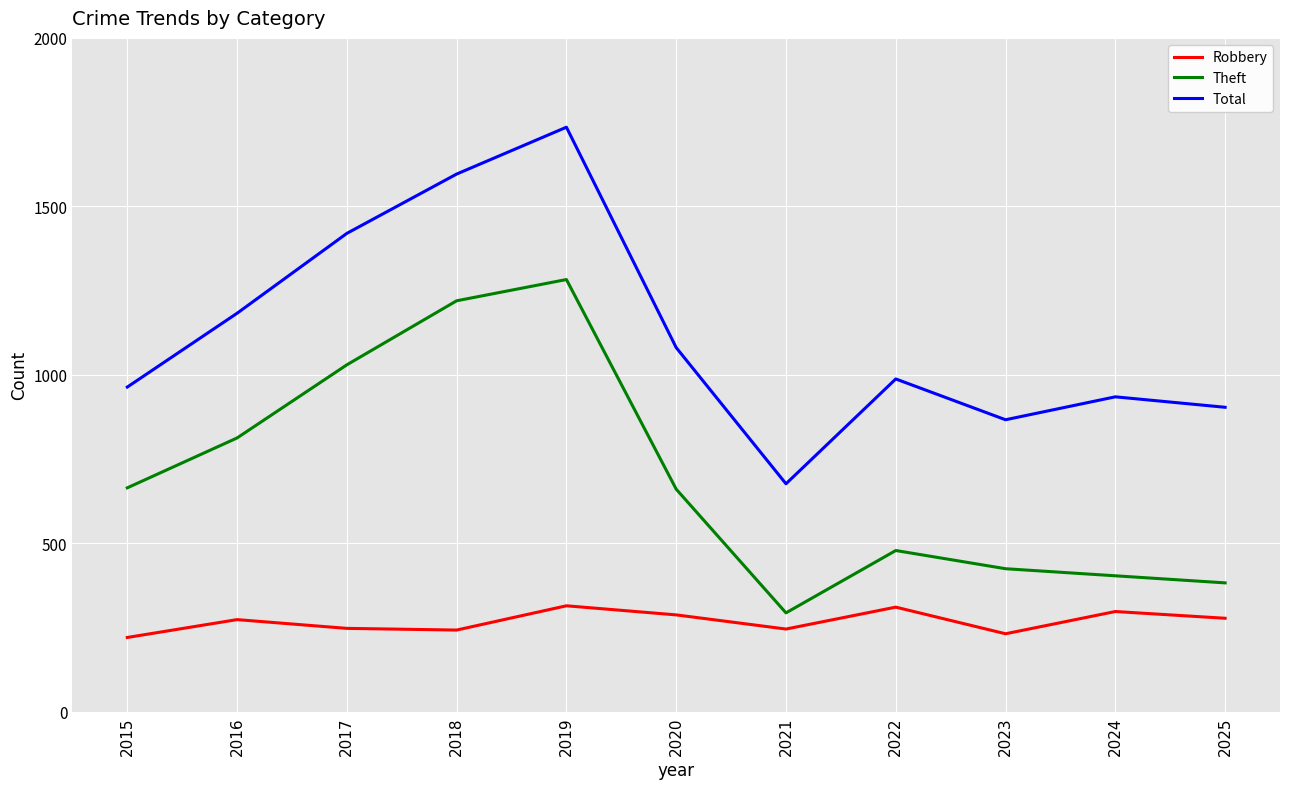

List the labels in order of Total value, smallest first.

2021, 2023, 2025, 2024, 2015, 2022, 2020, 2016, 2017, 2018, 2019